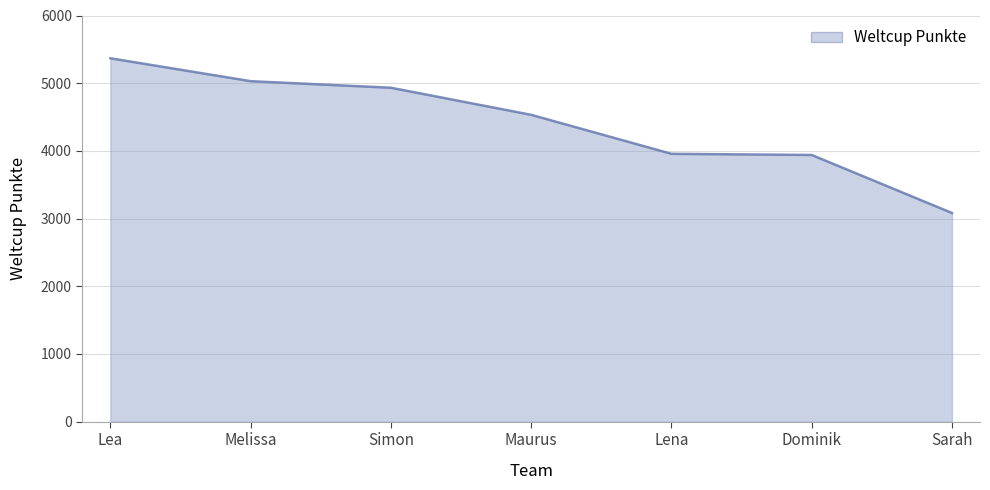

How many distinct data groups are displayed?

1